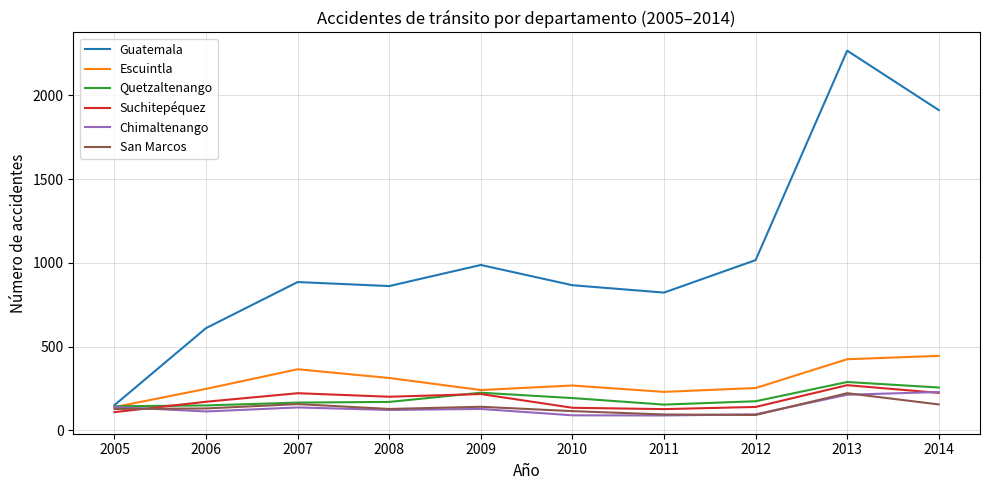

At which label does Suchitepéquez first exceed 200?

2007